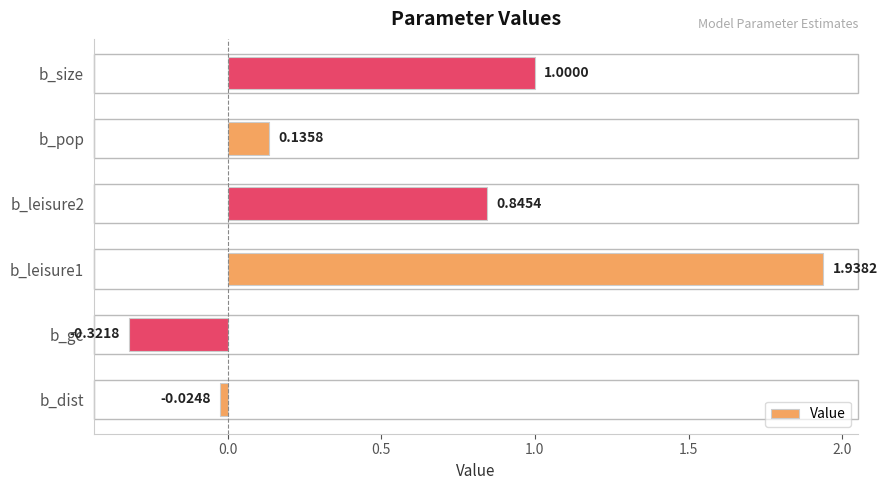

List the labels in order of value, smallest first.

b_gc, b_dist, b_pop, b_leisure2, b_size, b_leisure1